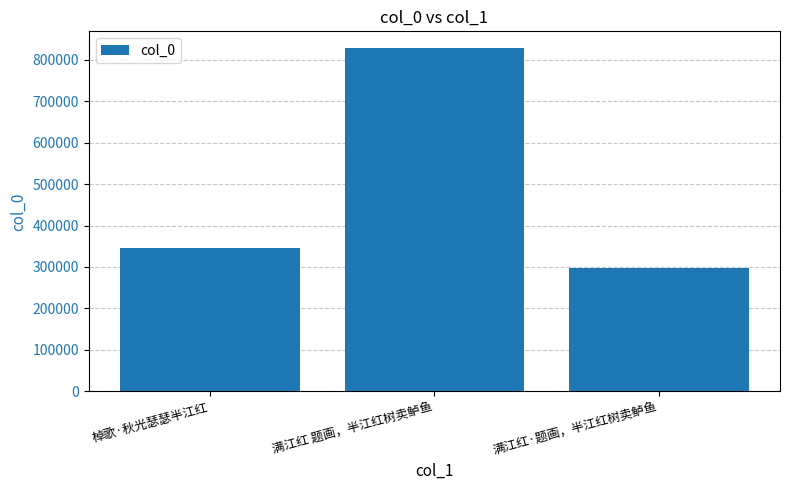

What is the difference between the values at 满江红 题画，半江红树卖鲈鱼 and 满江红·题画，半江红树卖鲈鱼?

529520